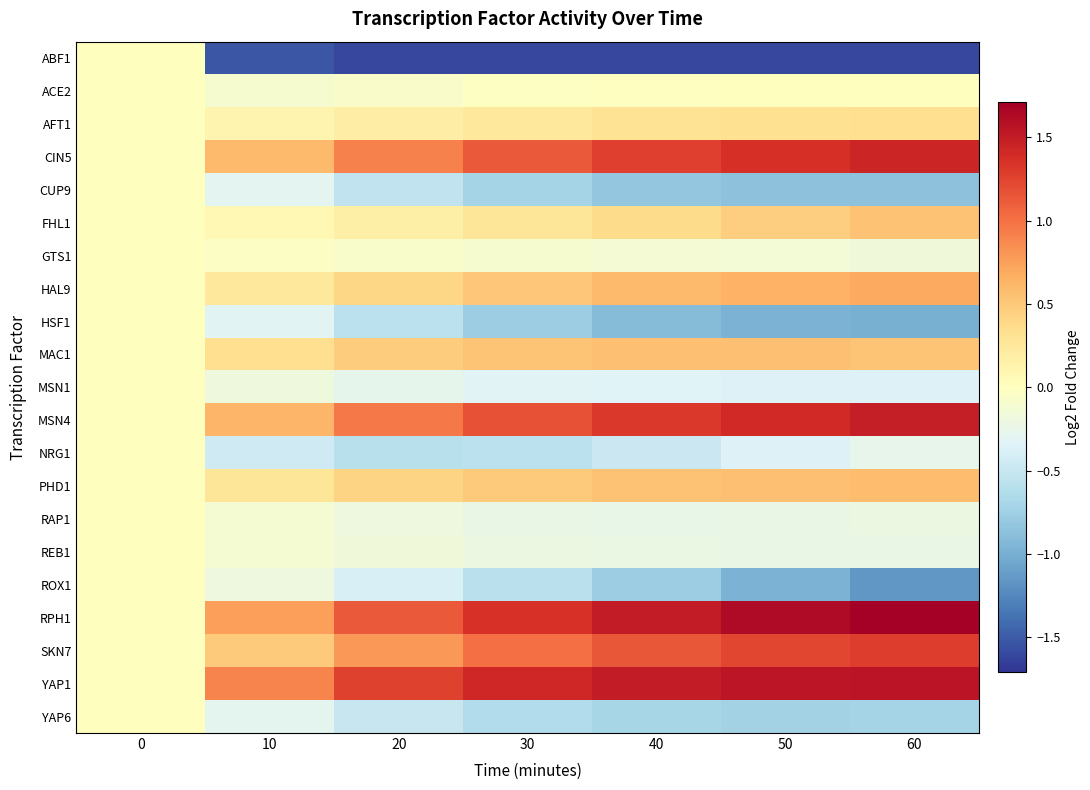

What is the total value across all series at 20?

1.8